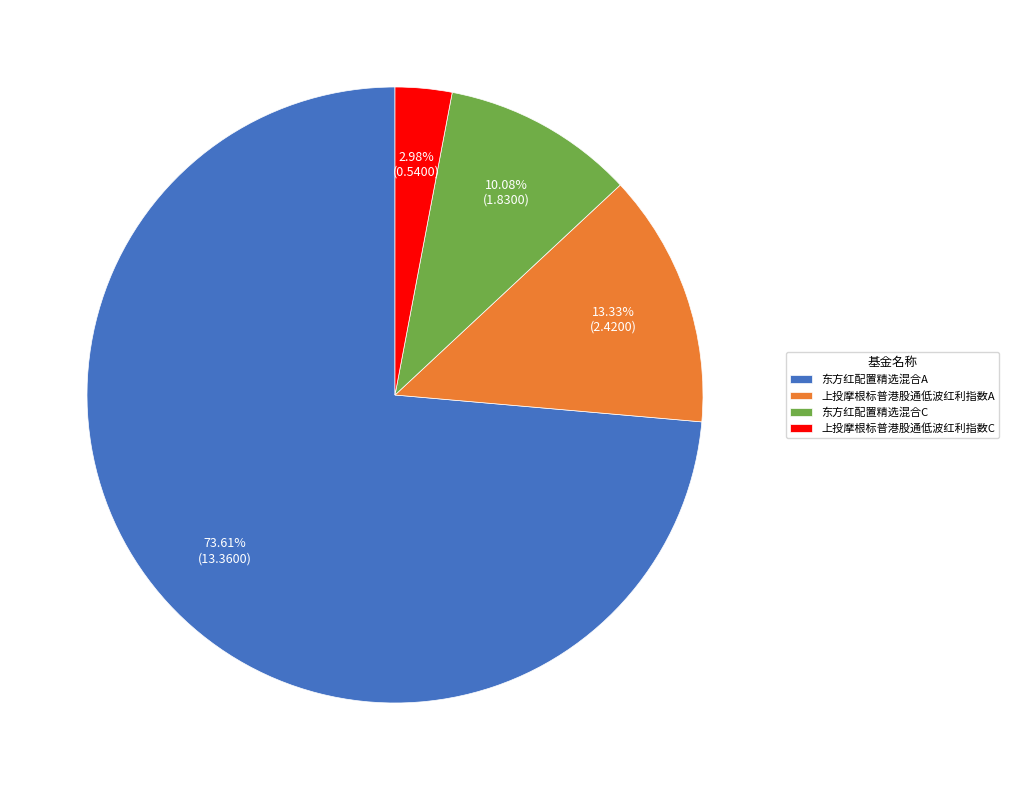

How many slices are in this pie chart?

4